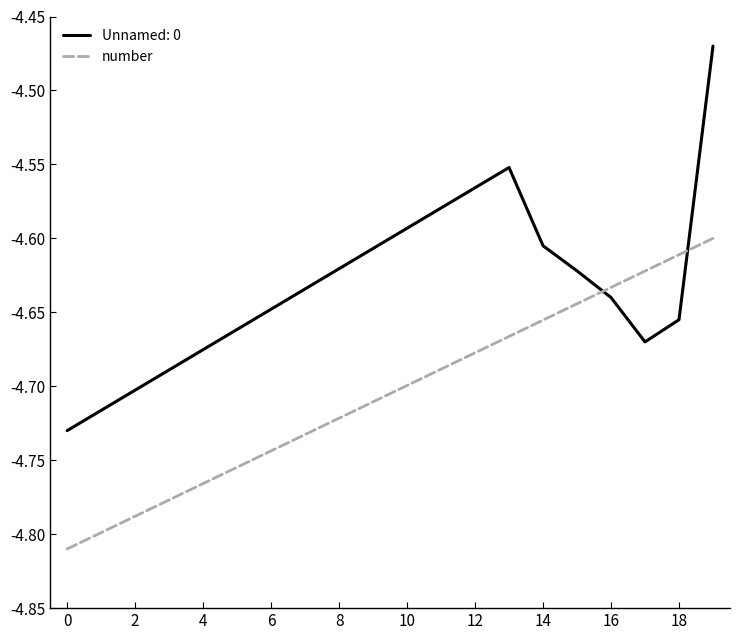

Which series has the widest spread of values?

Unnamed: 0